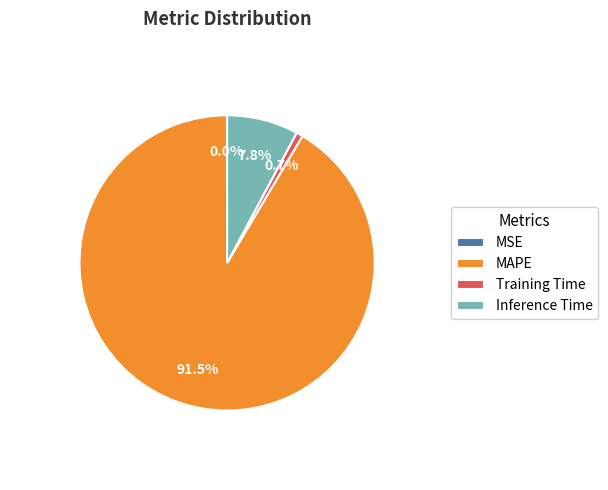

Which category has the biggest portion of the pie?

MAPE